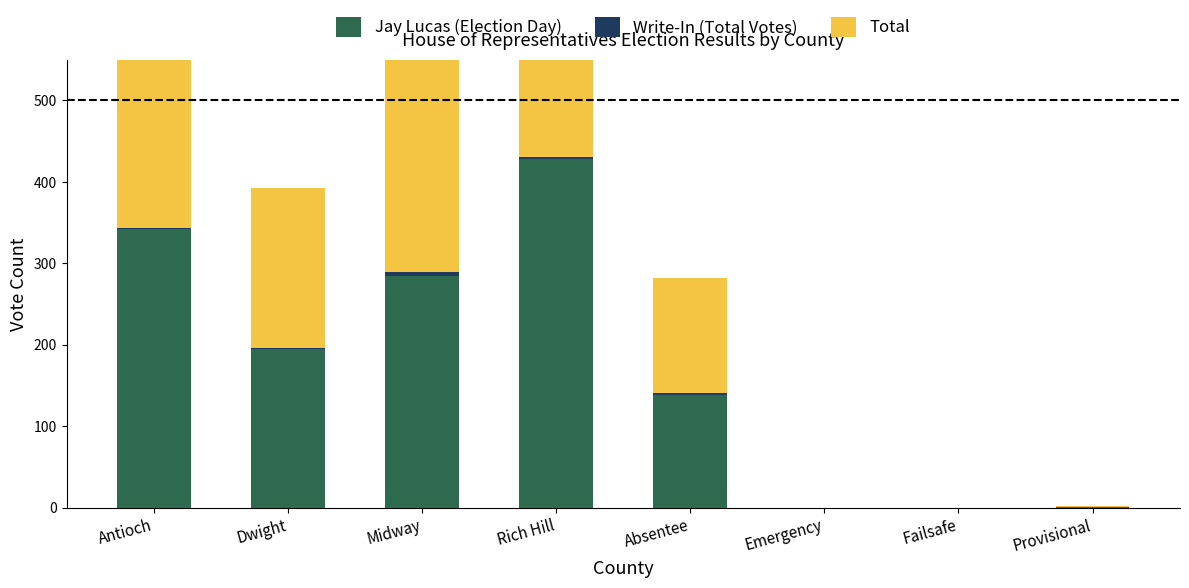

Is the value of Jay Lucas (Election Day) at Rich Hill greater than the value of Total at Midway?

Yes